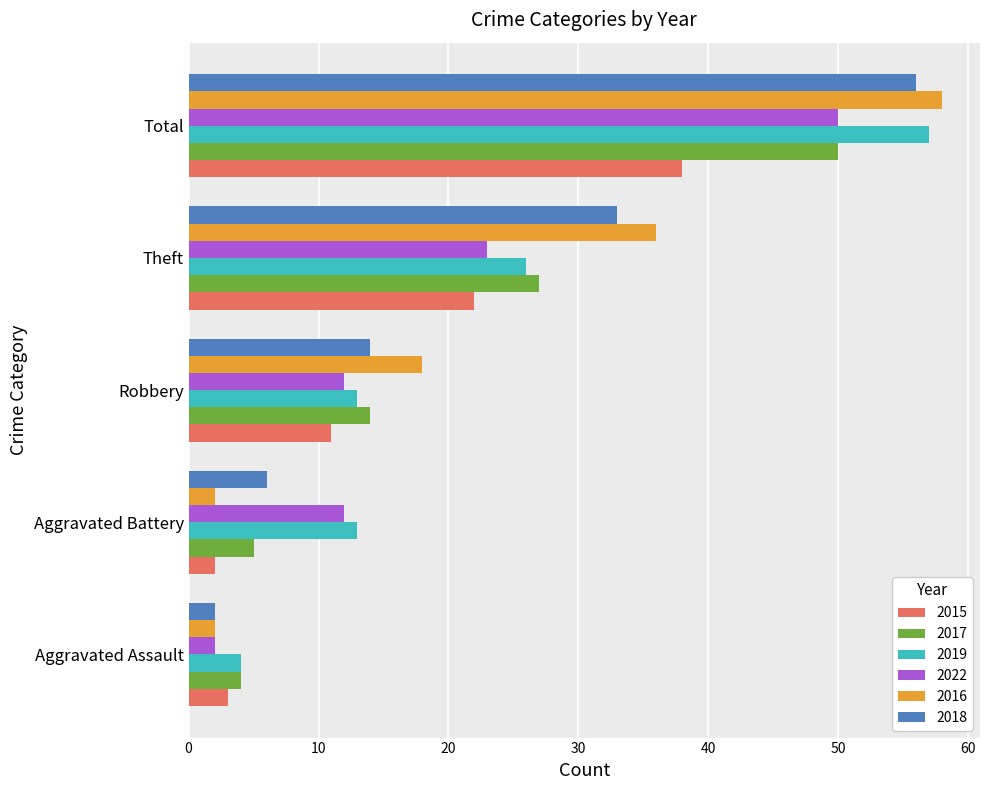

Read the 2017 value at Theft, to the nearest 5.

25